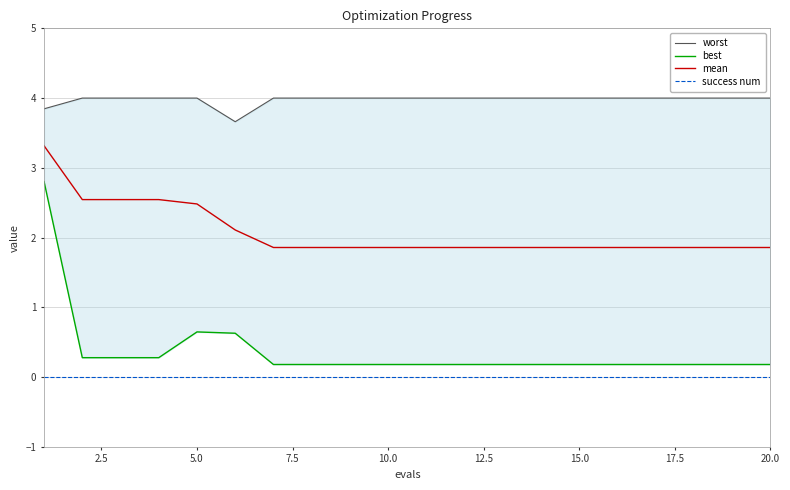

What is the minimum value for mean?

1.9